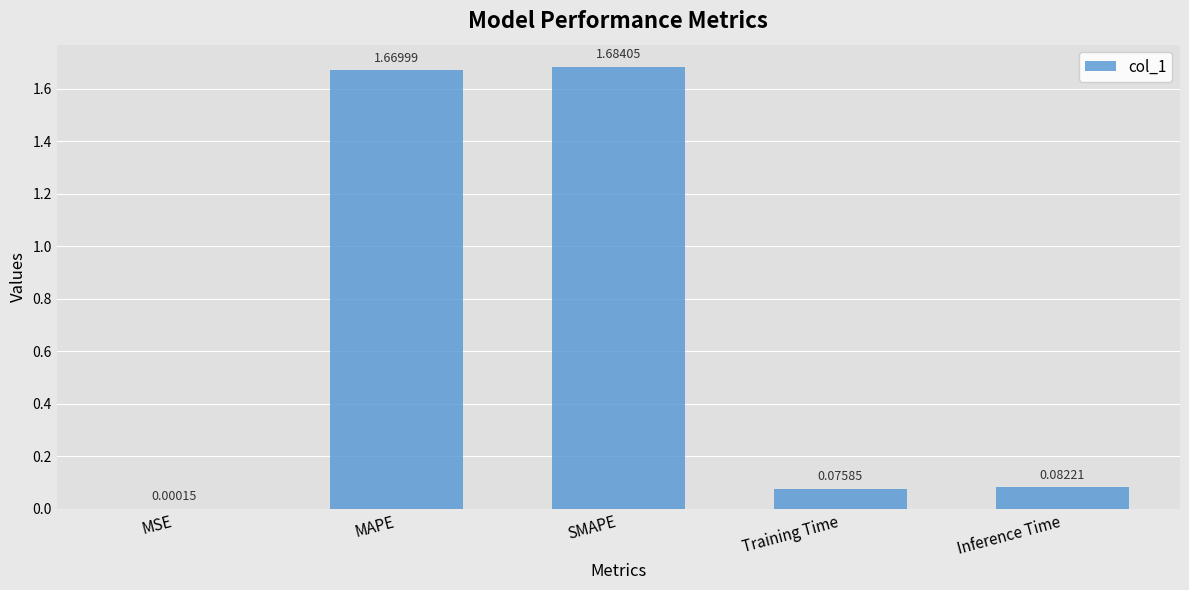

Which label corresponds to the largest value in the chart?

SMAPE